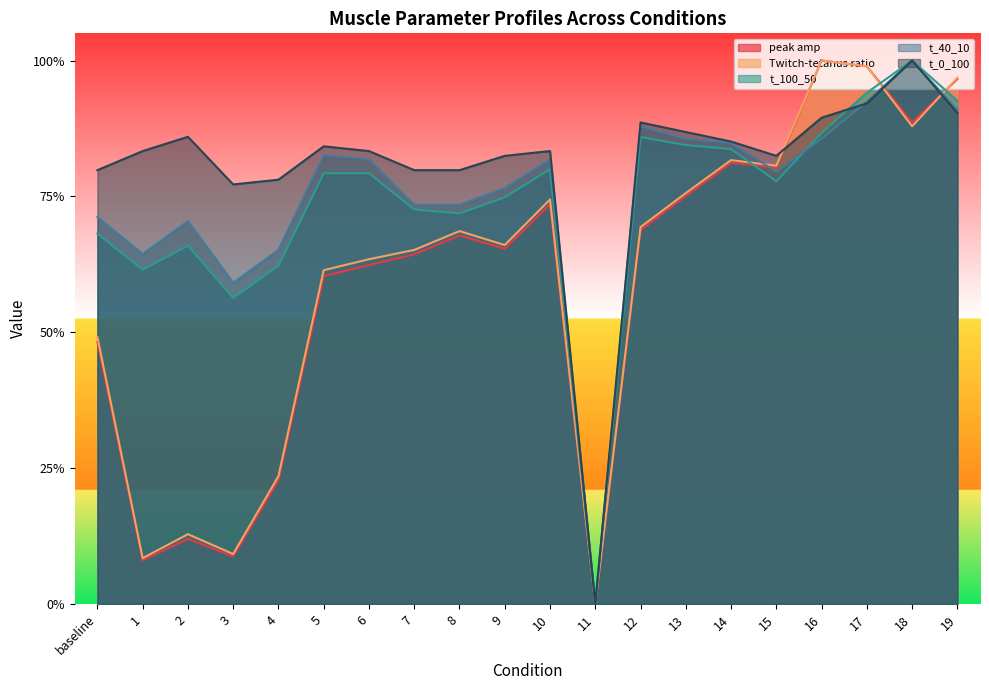

How many lines are shown in the chart?

5